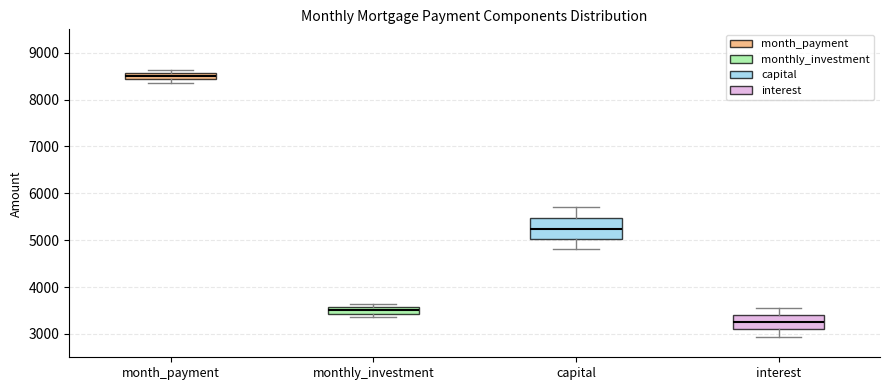

Comparing the boxes themselves (not the whiskers), which one is the tallest?

capital